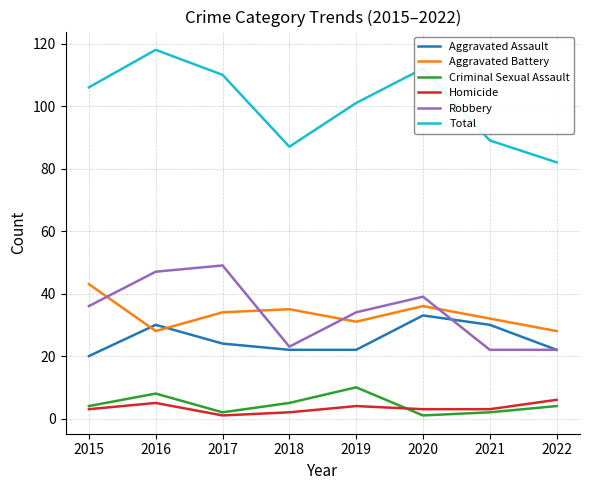

Which label corresponds to the largest value in the chart?

2016